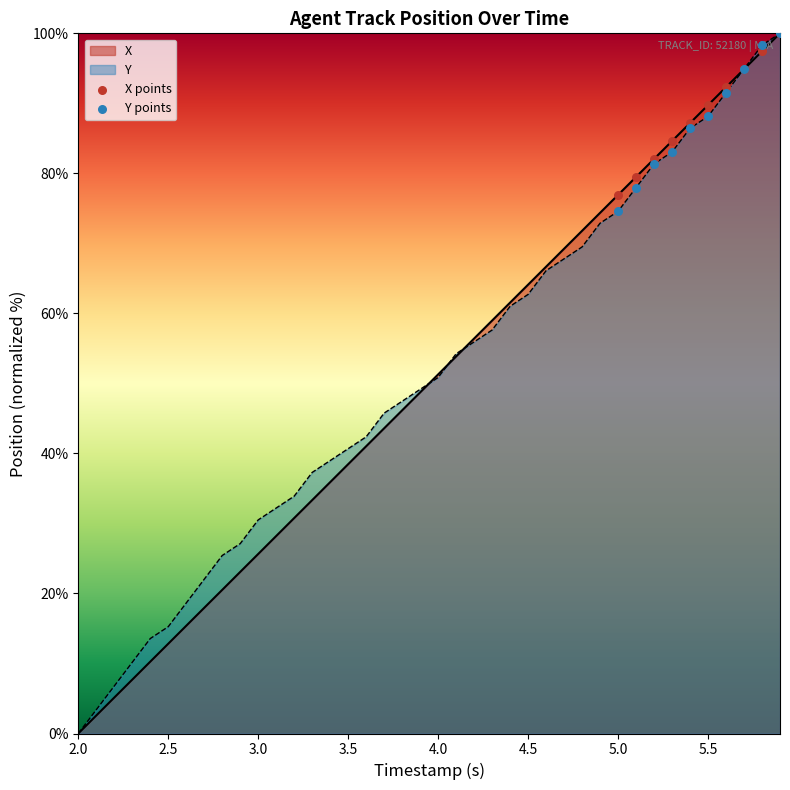

What are all the series names shown in the legend?

X, Y